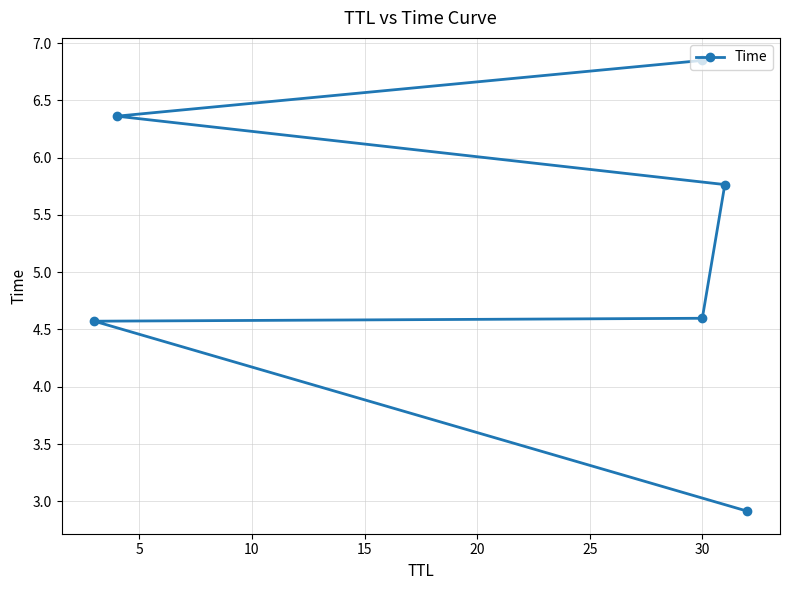

Is it true that the value at 0 is 4.0?

False